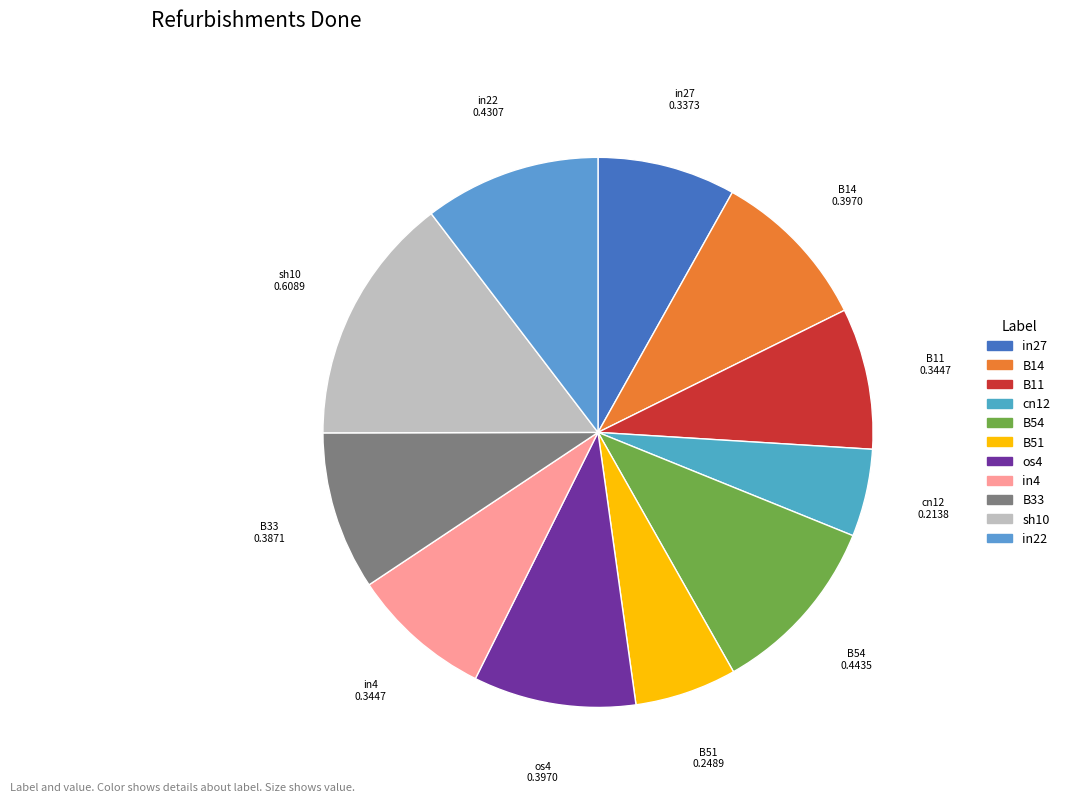

Combined, do B51 and in4 account for over 50%?

No